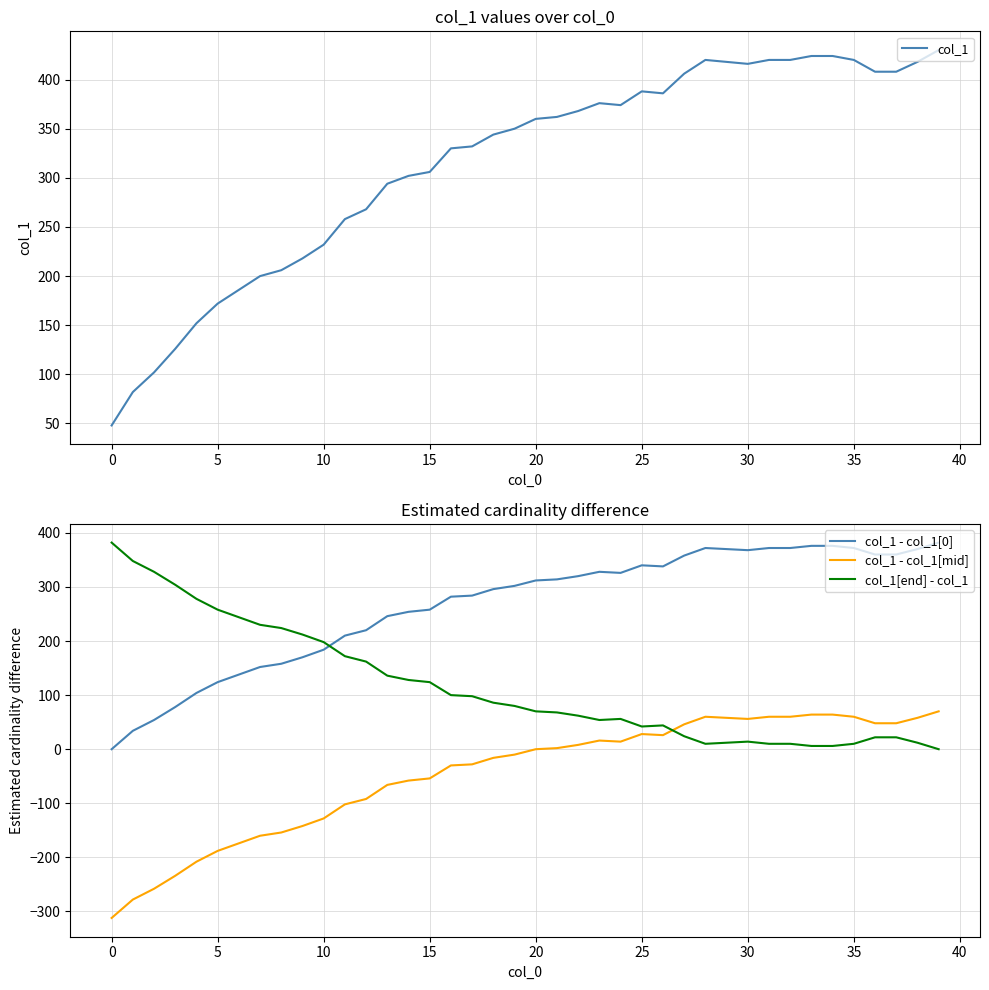

Reading left to right, extract all data points from this chart.

col_1: 48	82	102	126	152	172	186	200	206	218	232	258	268	294	302	306	330	332	344	350	360	362	368	376	374	388	386	406	420	418	416	420	420	424	424	420	408	408	418	430
col_1 - col_1[0]: 0	34	54	78	104	124	138	152	158	170	184	210	220	246	254	258	282	284	296	302	312	314	320	328	326	340	338	358	372	370	368	372	372	376	376	372	360	360	370	382
col_1 - col_1[mid]: -312	-278	-258	-234	-208	-188	-174	-160	-154	-142	-128	-102	-92	-66	-58	-54	-30	-28	-16	-10	0	2	8	16	14	28	26	46	60	58	56	60	60	64	64	60	48	48	58	70
col_1[end] - col_1: 382	348	328	304	278	258	244	230	224	212	198	172	162	136	128	124	100	98	86	80	70	68	62	54	56	42	44	24	10	12	14	10	10	6	6	10	22	22	12	0